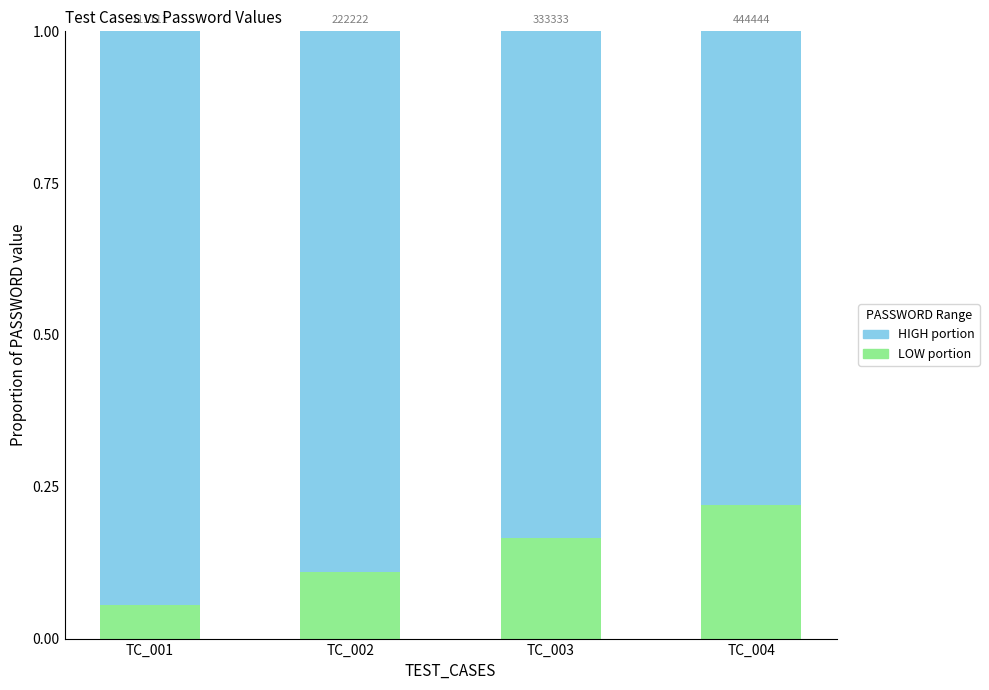

What is the total value across all series at TC_001?

1.0